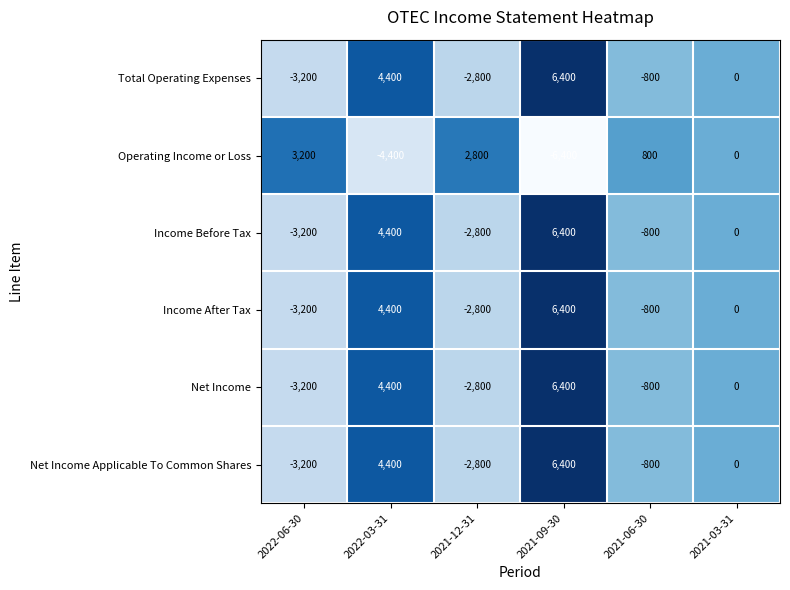

The Income Before Tax series shows 0 at 2021-03-31. True or false?

True